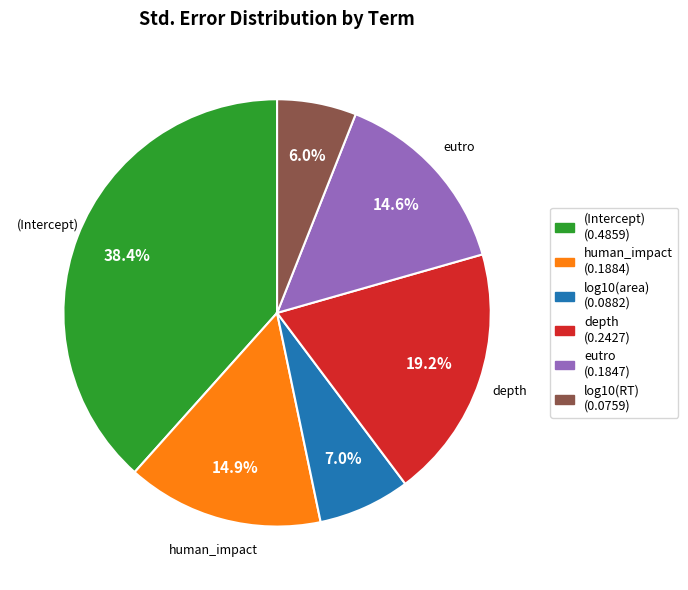

Does any single category account for the majority?

No